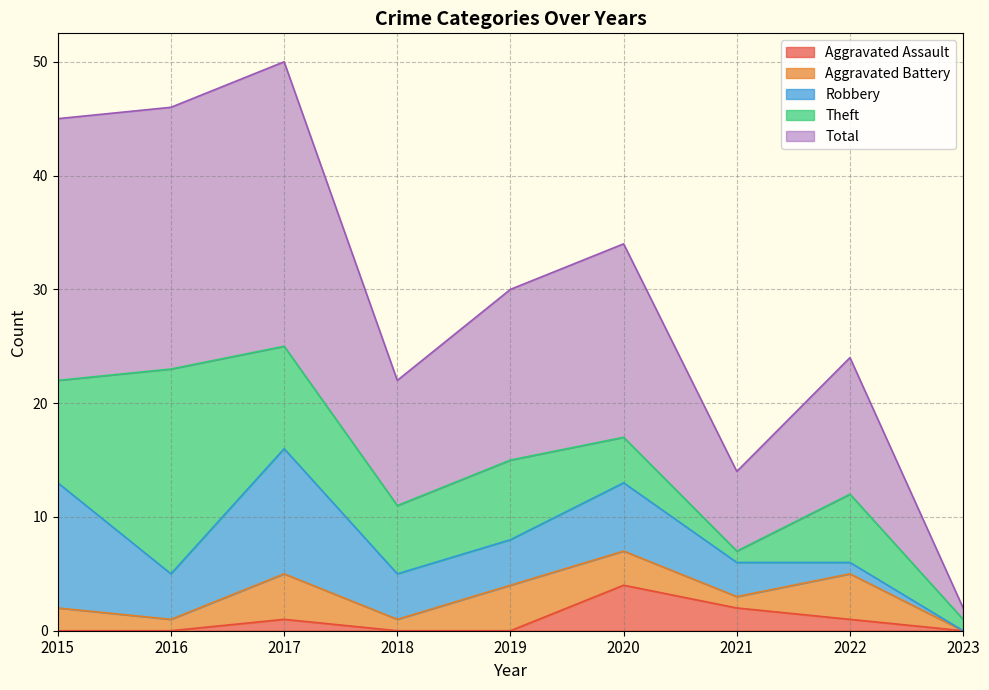

What is the average value of the Aggravated Assault series?

1